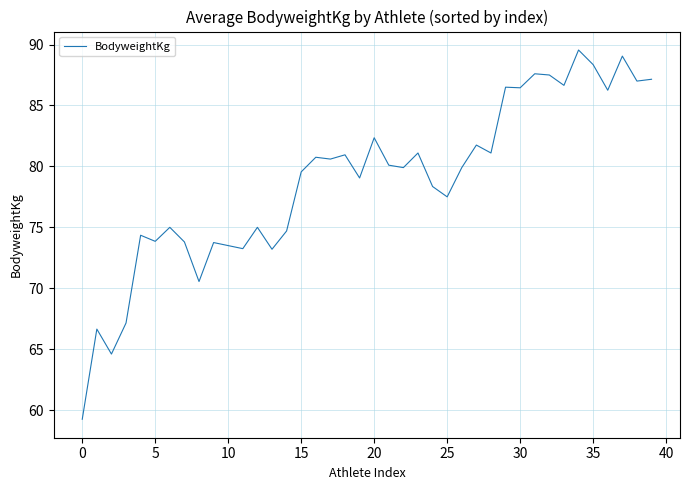

What is the difference between the maximum and minimum values?

30.3